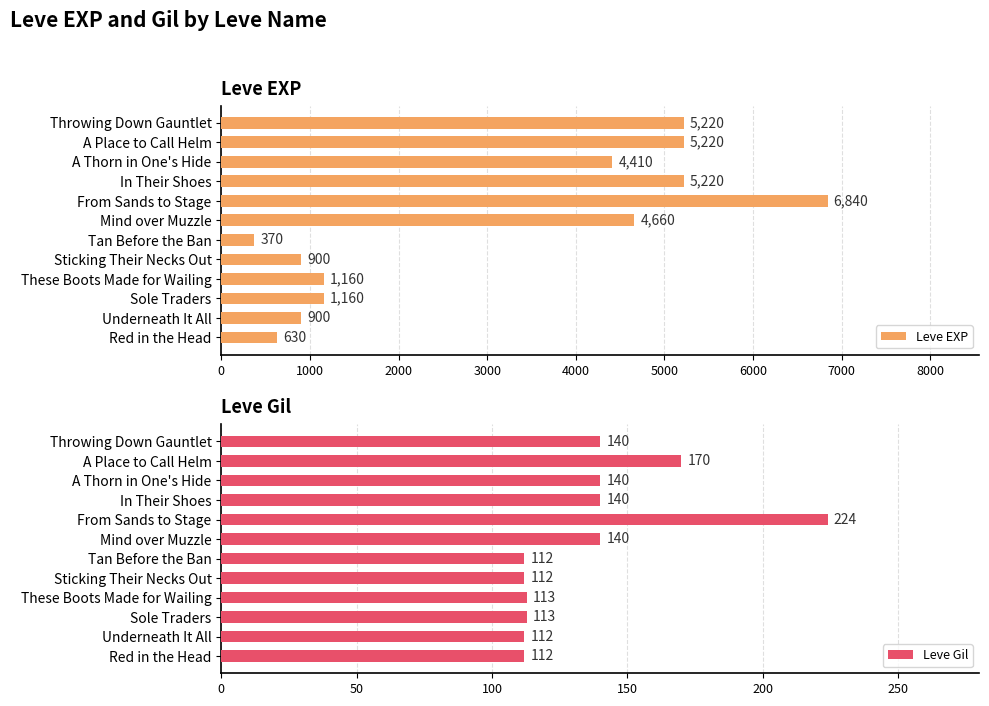

Count the number of data series in this chart.

2